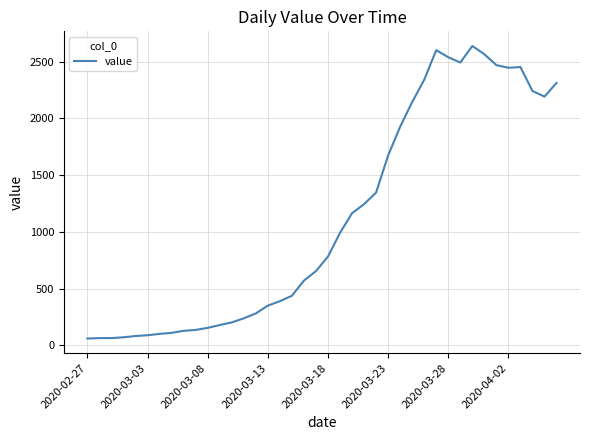

What is the difference between the maximum and minimum values?

2578